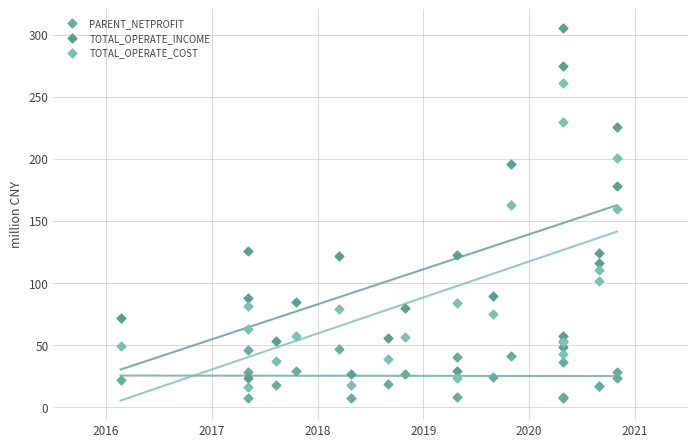

Which series contains the lowest Y value?

PARENT_NETPROFIT